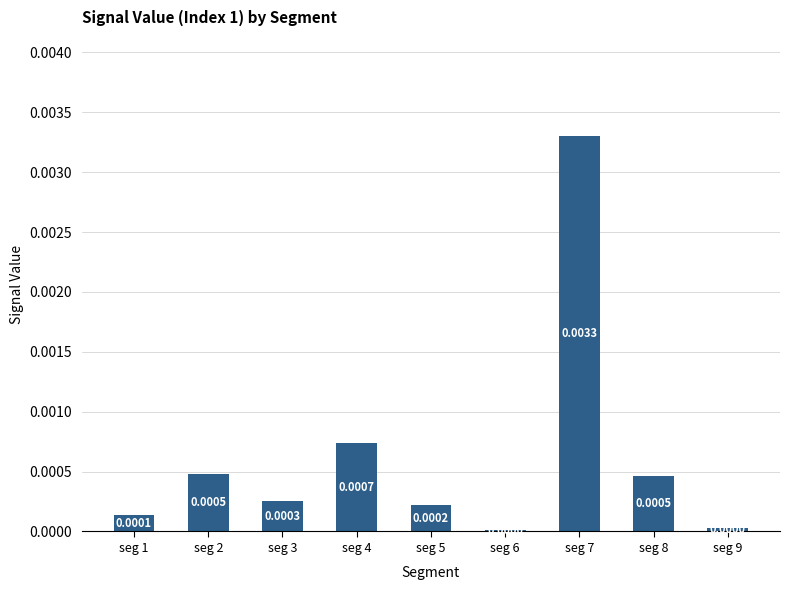

Between seg 5 and seg 1, which is larger?

seg 5